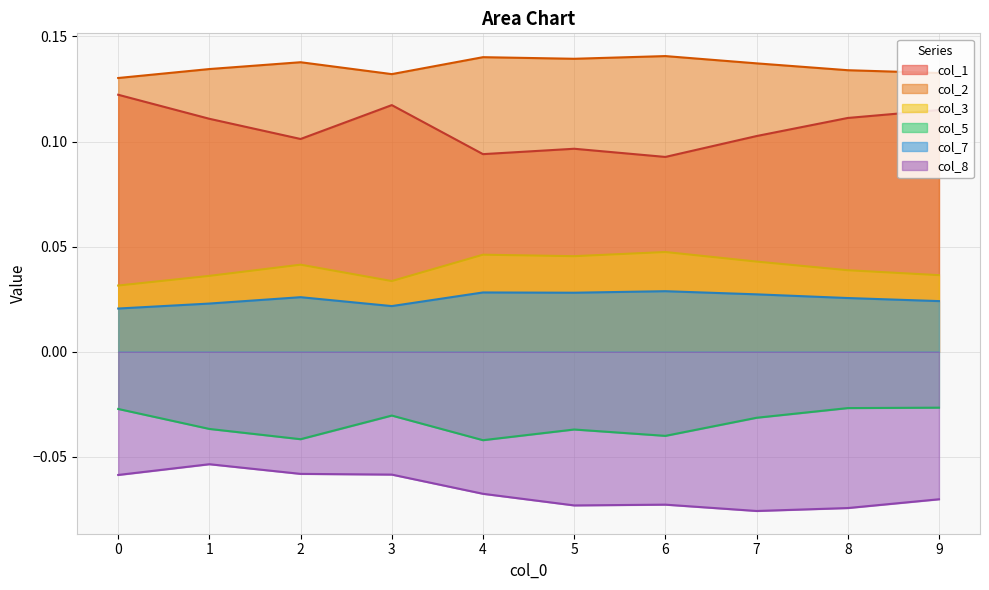

What are all the series names shown in the legend?

col_1, col_2, col_3, col_5, col_7, col_8